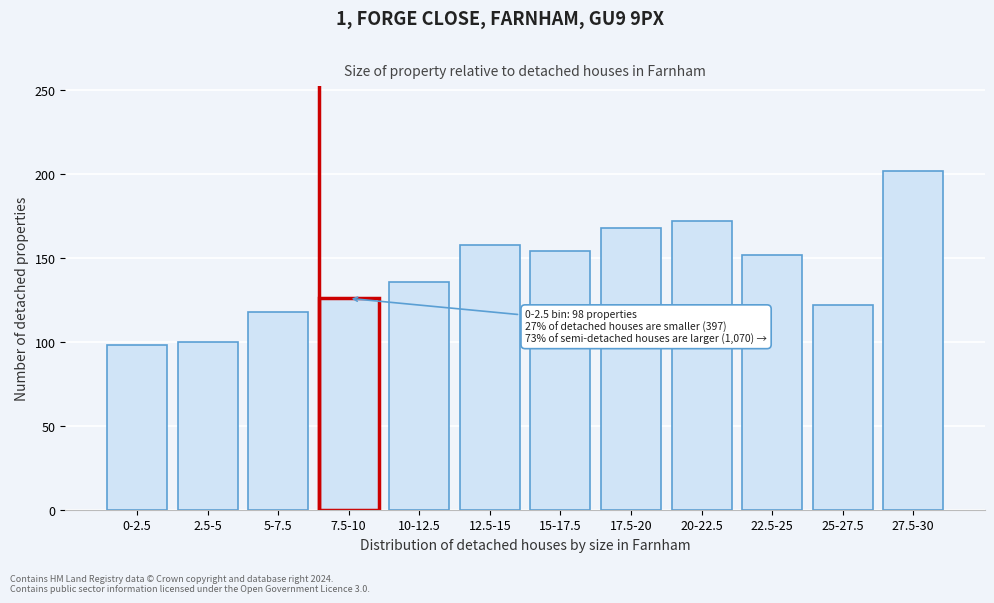

Reading right to left, extract all data points from this chart.

27.5-30=202	25-27.5=122	22.5-25=152	20-22.5=172	17.5-20=168	15-17.5=154	12.5-15=158	10-12.5=136	7.5-10=126	5-7.5=118	2.5-5=100	0-2.5=98